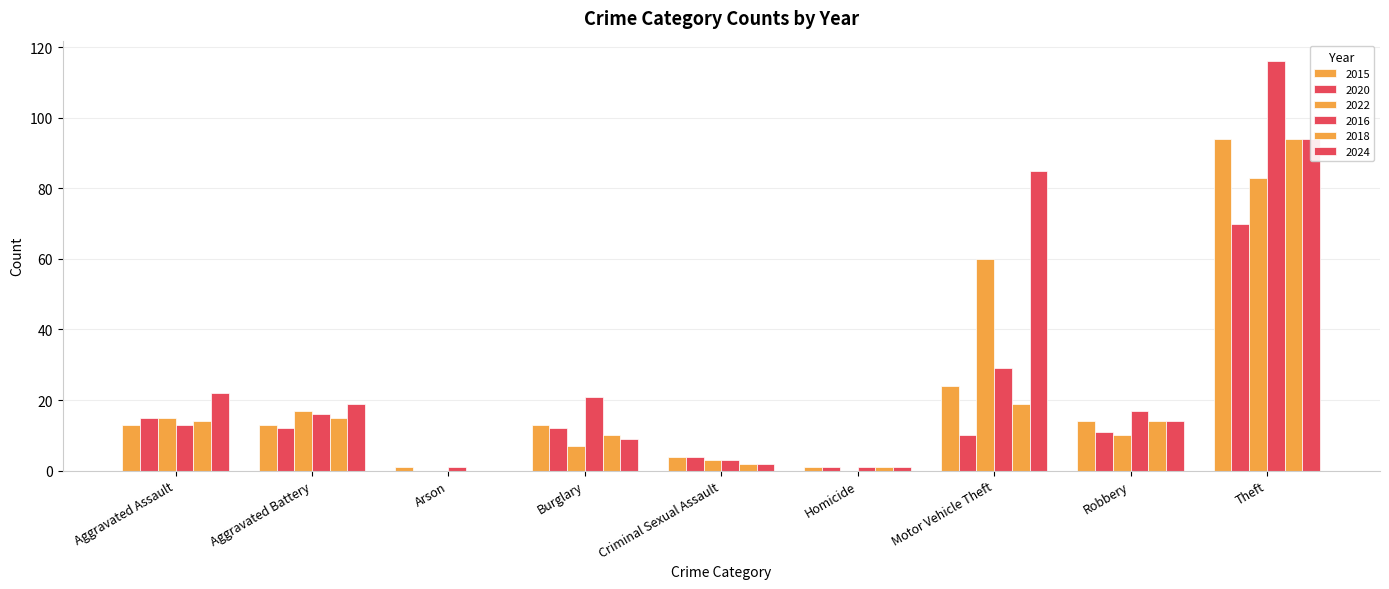

At Motor Vehicle Theft, list the series in order from smallest to largest.

2020, 2018, 2015, 2016, 2022, 2024